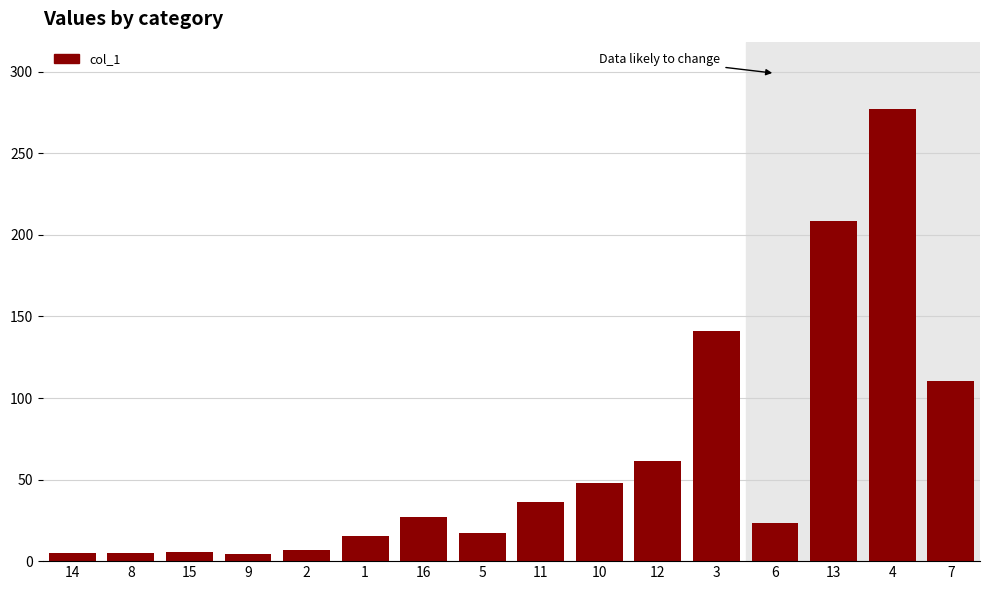

What is the maximum value shown in the chart?

276.9